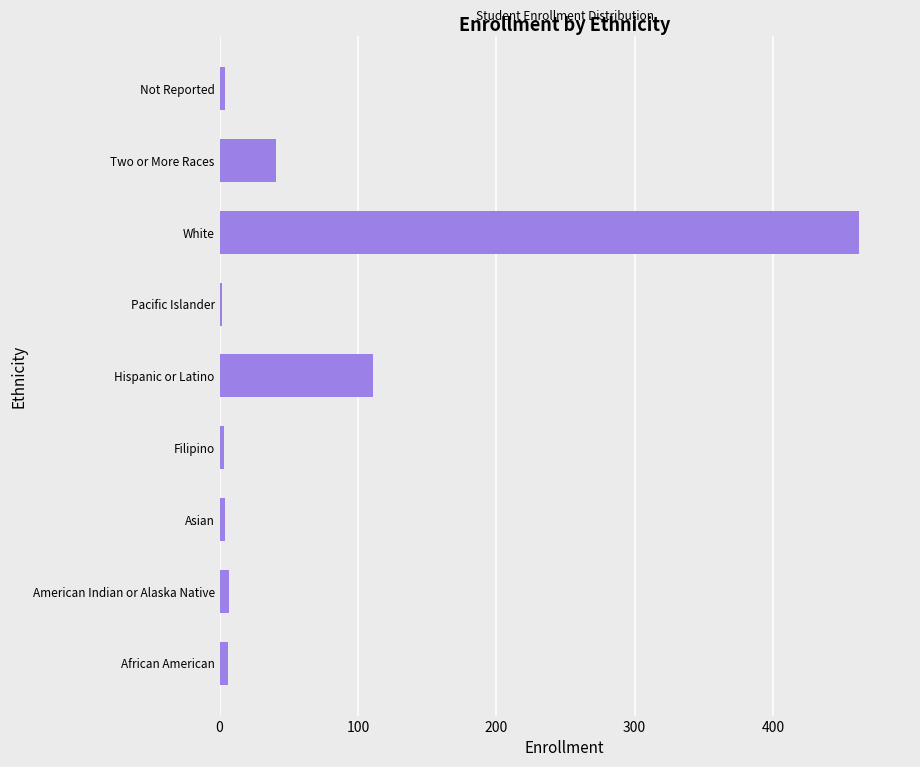

Count the number of data series in this chart.

1